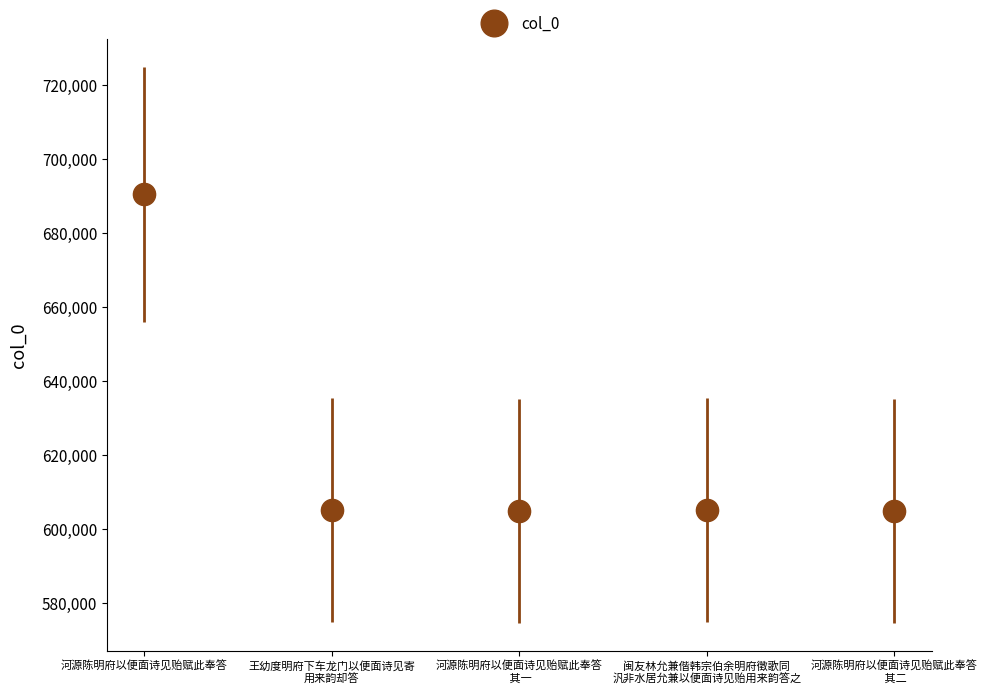

What is the label of the 5th point from the right?

河源陈明府以便面诗见贻赋此奉答